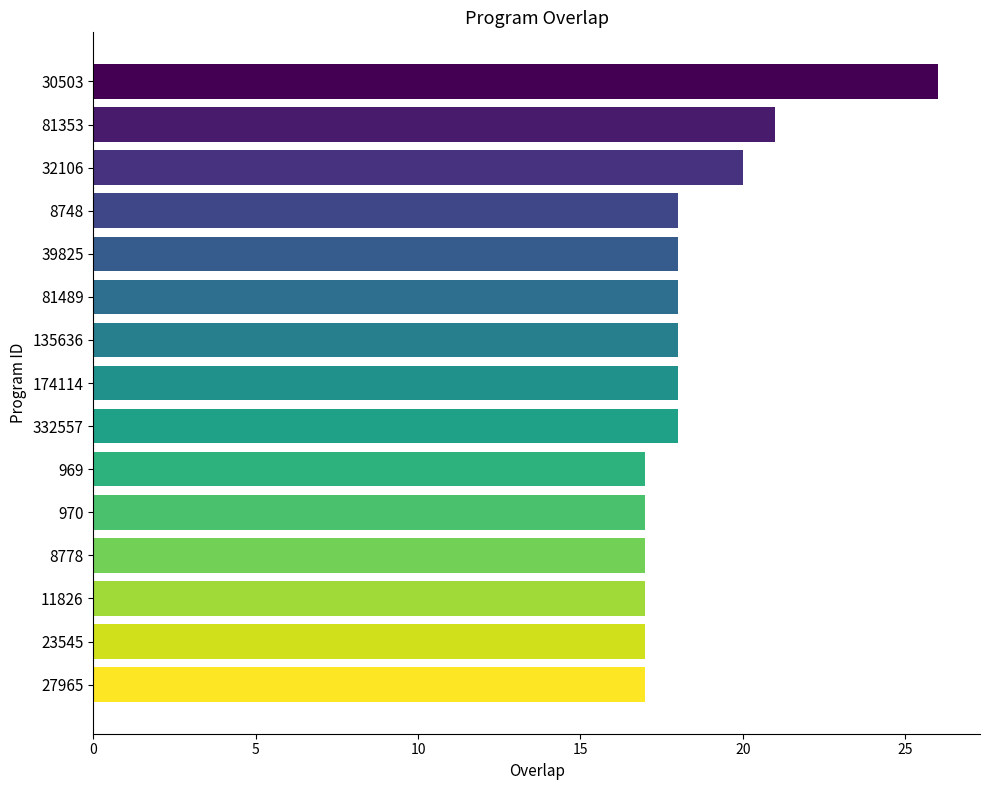

Reading bottom to top, list all the values displayed in this chart.

27965=17	23545=17	11826=17	8778=17	970=17	969=17	332557=18	174114=18	135636=18	81489=18	39825=18	8748=18	32106=20	81353=21	30503=26